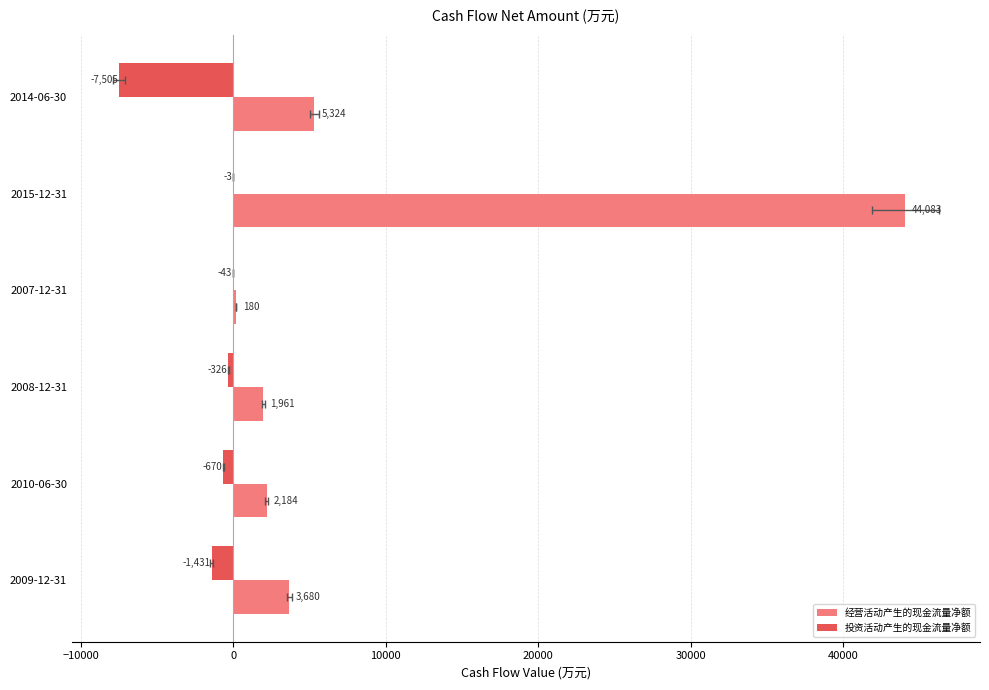

What is the average value of the 经营活动产生的现金流量净额 series?

9569